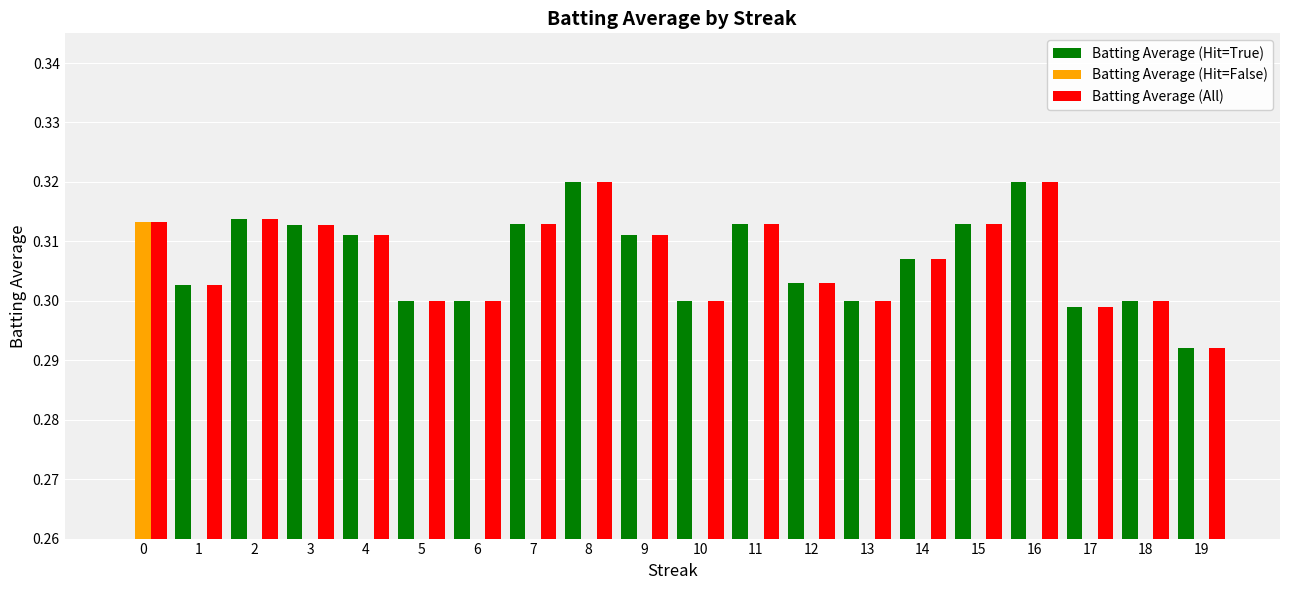

Which series has the largest total across all categories?

Batting Average (All)